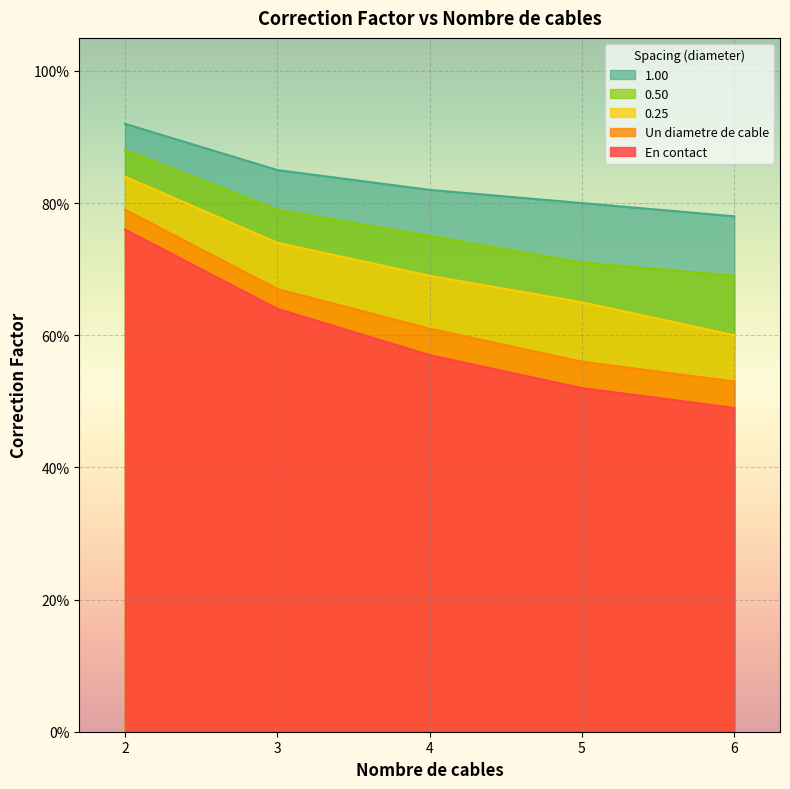

True or false: 1.00 has more than 0 interior local peaks.

False